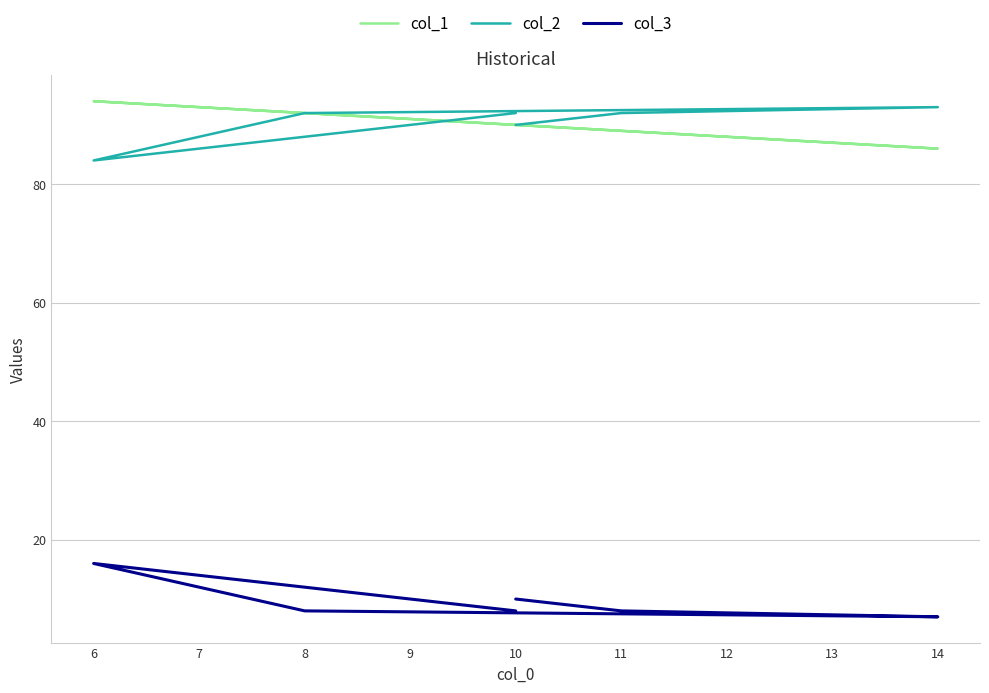

Which category has the highest value in the col_1 series?

6